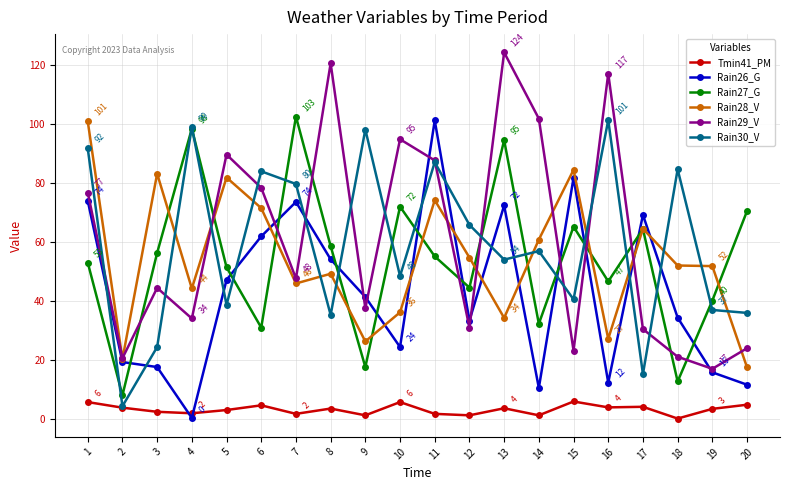

True or false: Tmin41_PM and Rain29_V cross at least once.

False